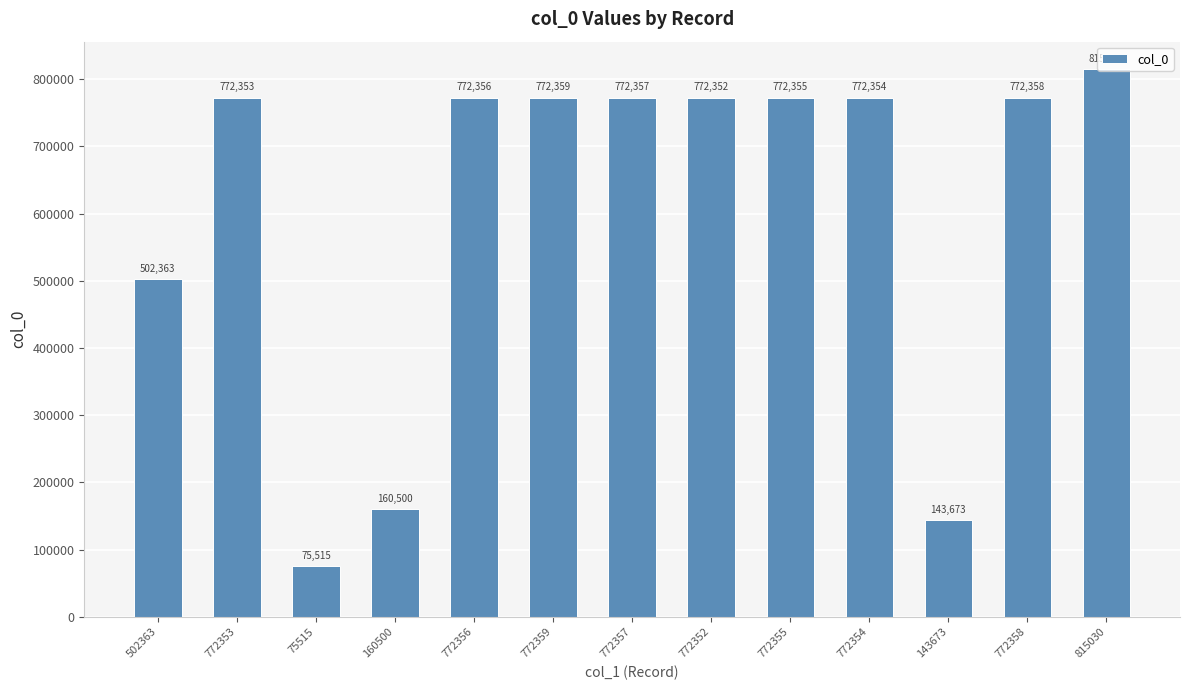

Count the number of data series in this chart.

1